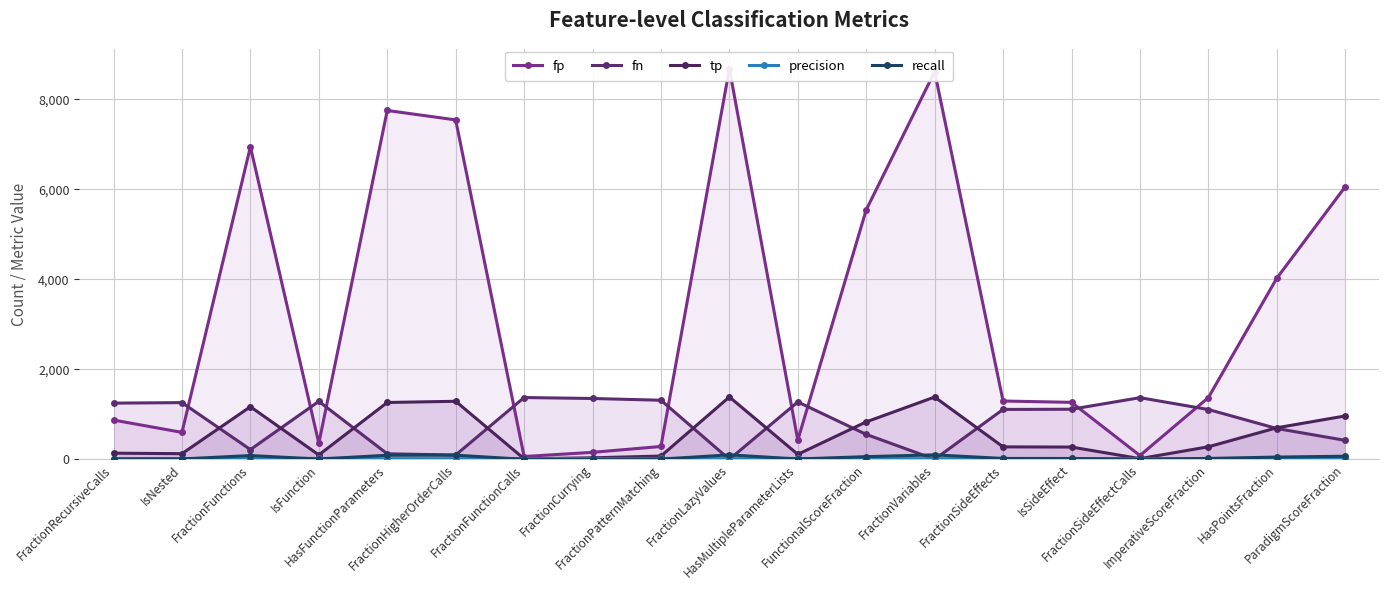

True or false: tp has a value of 34.0 at FractionCurrying.

True